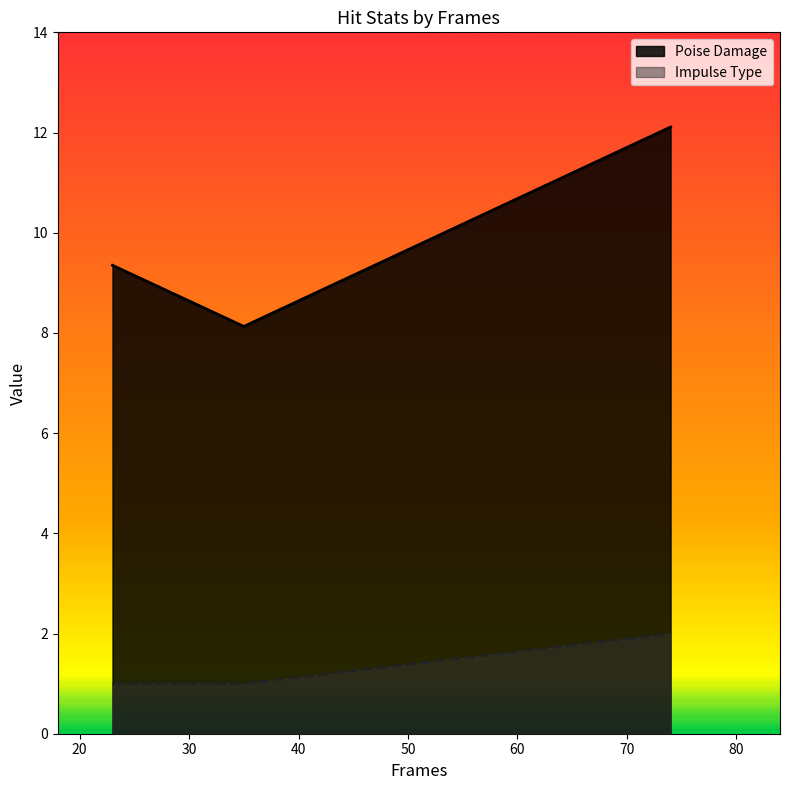

Which label corresponds to the largest value in the chart?

74